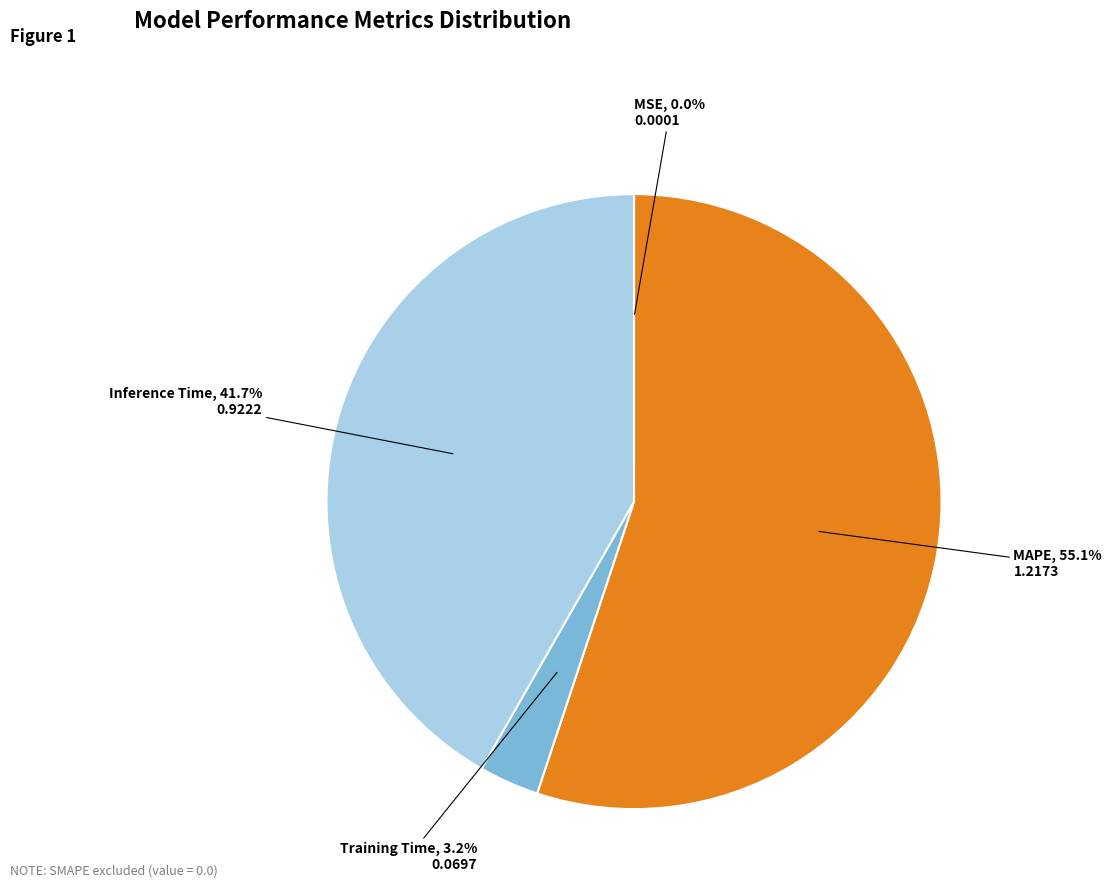

Is the sum of Training Time and MAPE greater than half?

Yes